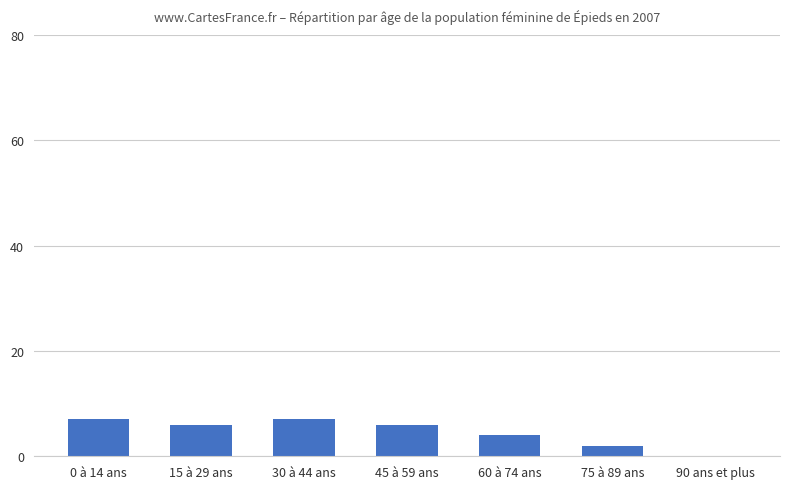

How many values are between 2 and 7?

6